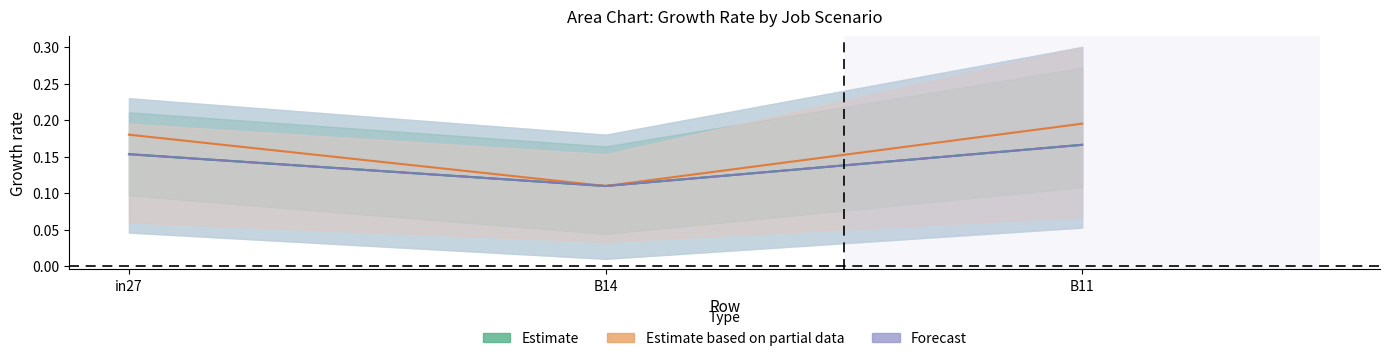

What position from the right is B11?

1